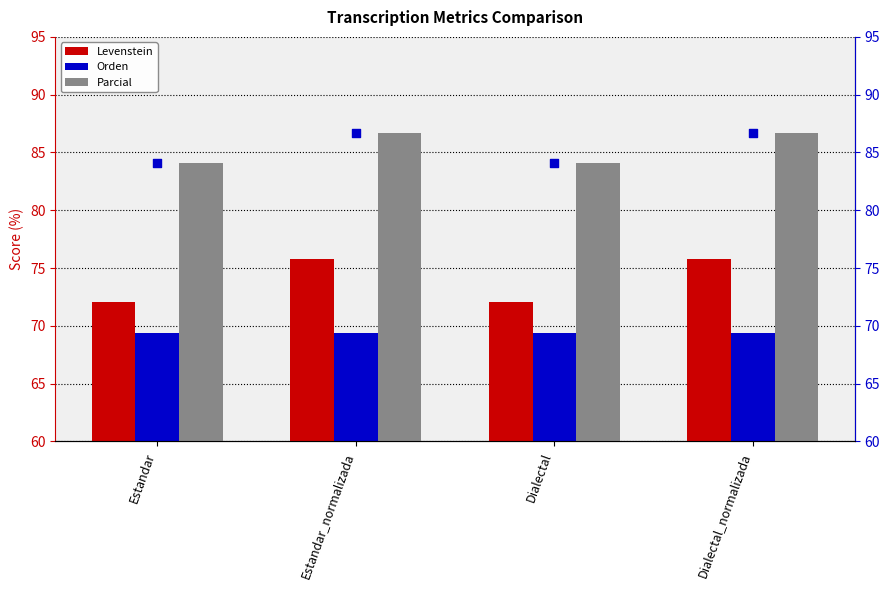

What is the sum of all Levenstein values?

295.7